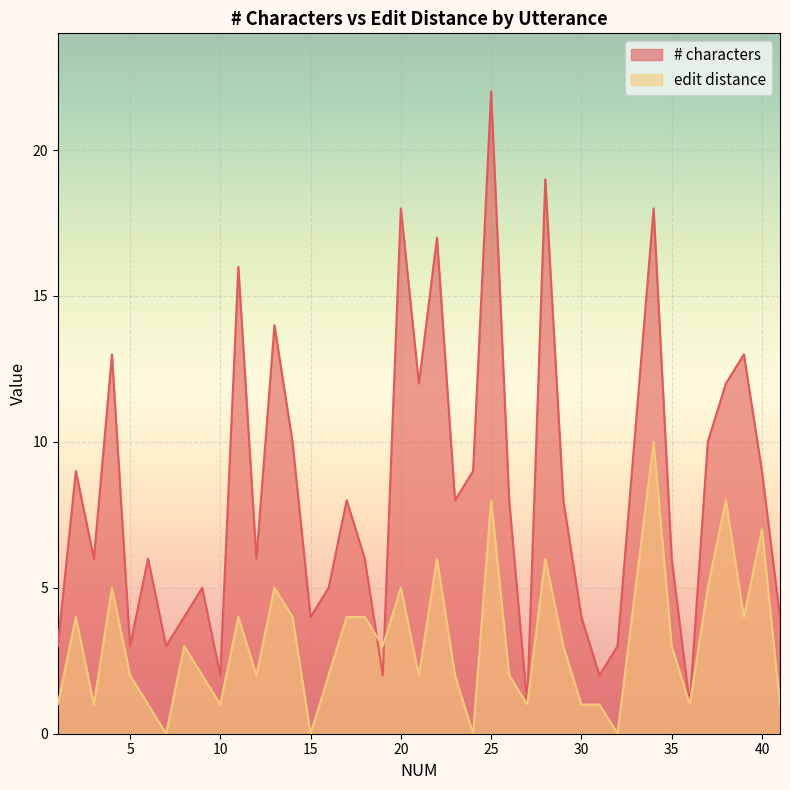

What is the difference between the maximum and minimum values in the edit distance series?

10